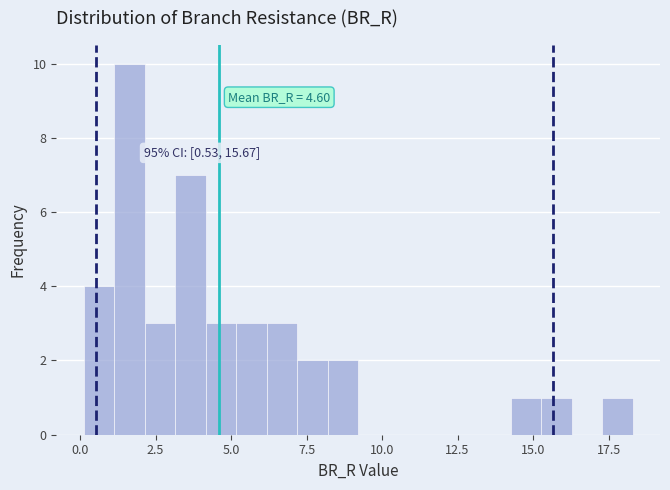

Read against the x-axis, roughly where is the centre of the tallest bar?

1.5